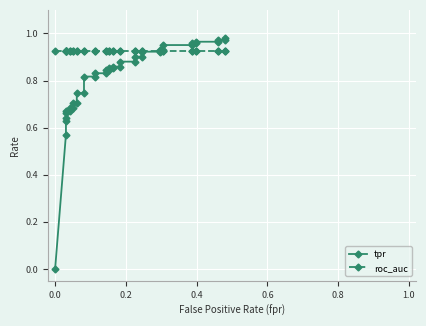

The tpr series shows 1.7 at 36. True or false?

False